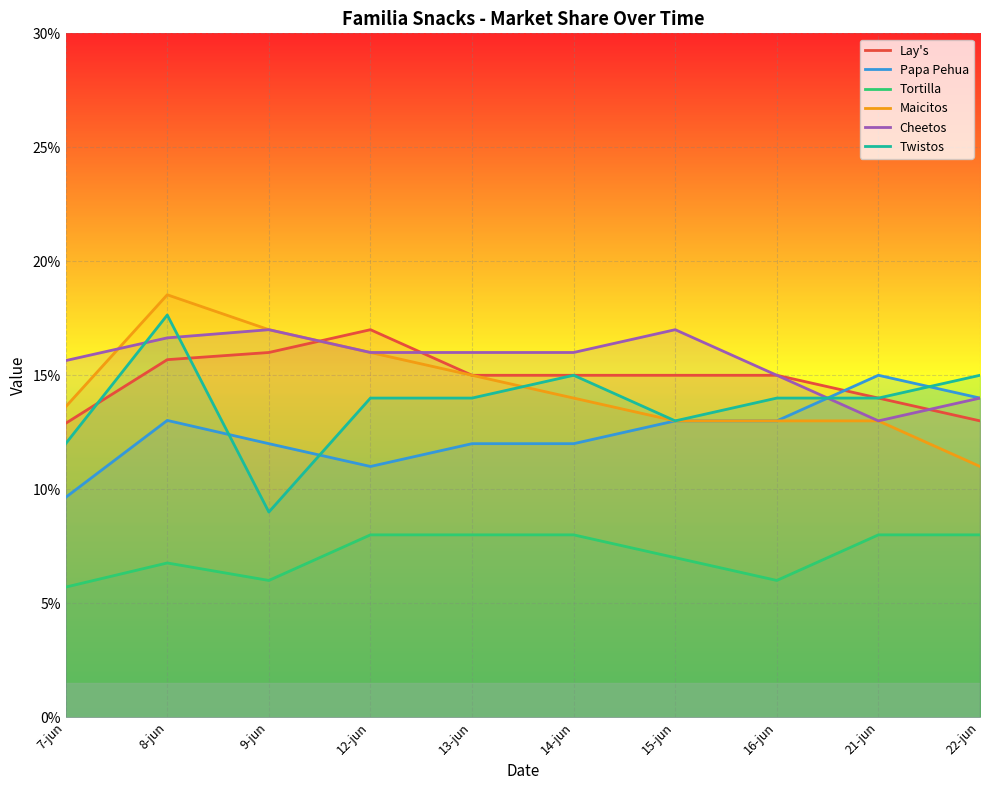

Is the value of Maicitos at 7-jun greater than the value of Papa Pehua at 9-jun?

Yes